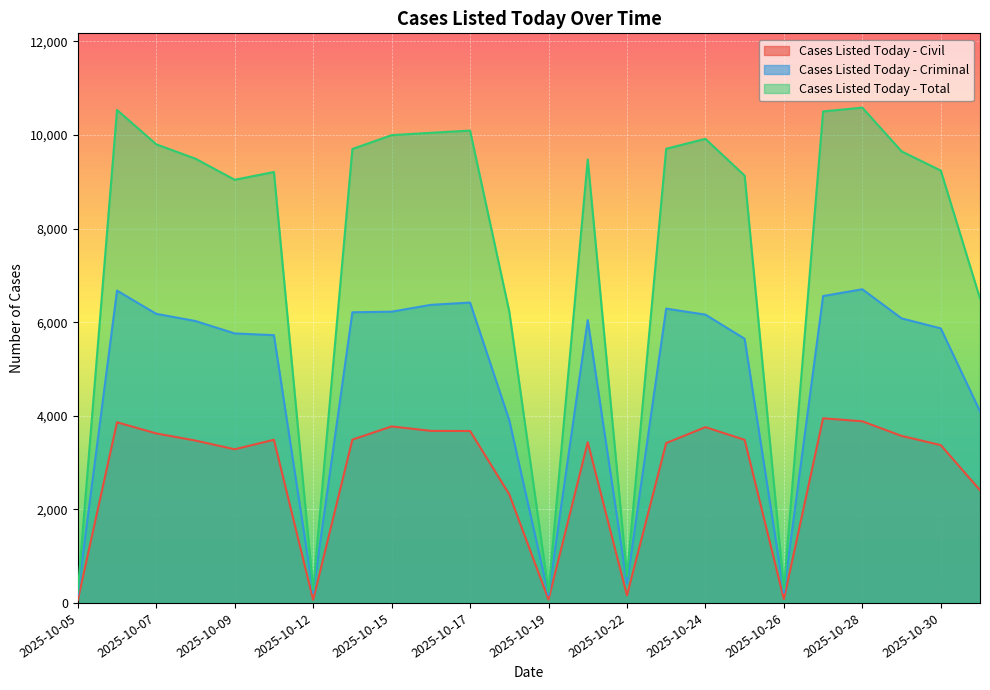

At 2025-10-31, list the series in order from largest to smallest.

Cases Listed Today - Total, Cases Listed Today - Criminal, Cases Listed Today - Civil